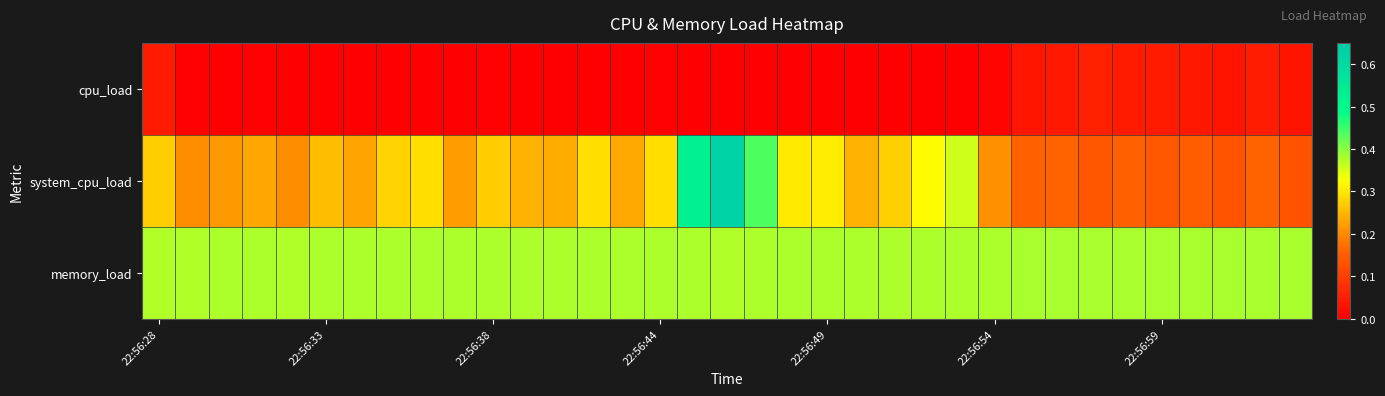

List the series in order of their overall mean, highest first.

memory_load, system_cpu_load, cpu_load